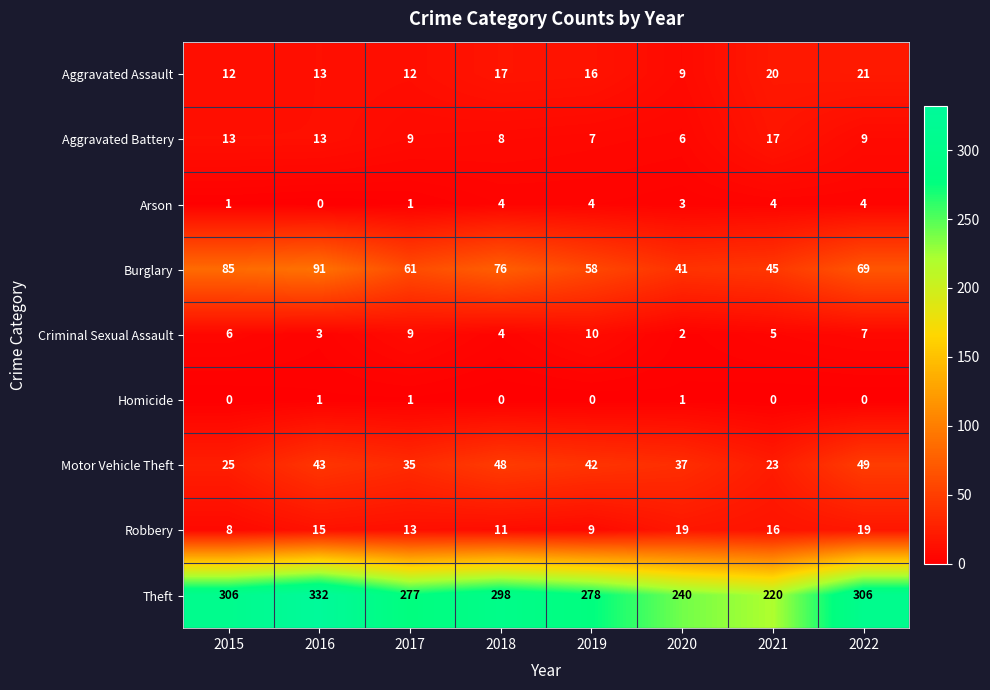

What is the sum of the Motor Vehicle Theft values at 2021 and 2022?

72